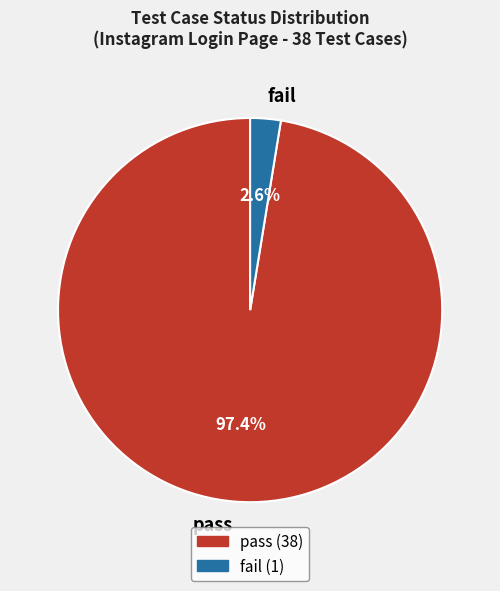

Does any single category account for the majority?

Yes